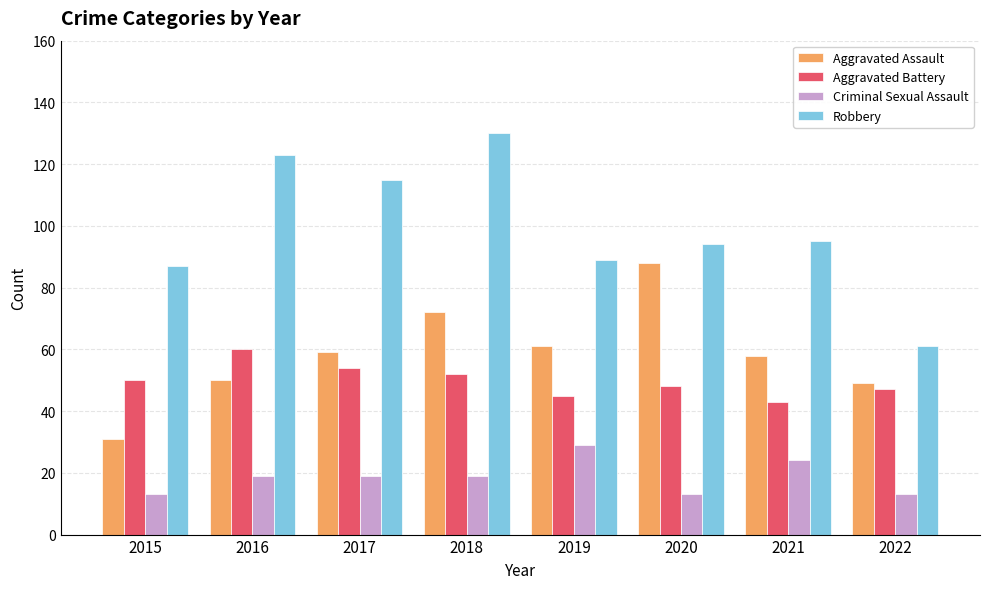

What is the sum of all Aggravated Battery values?

399